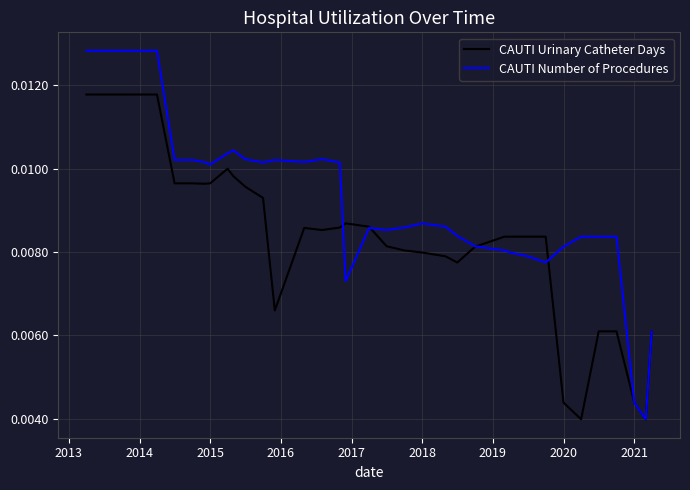

Which series has the largest range (max minus min)?

CAUTI Number of Procedures